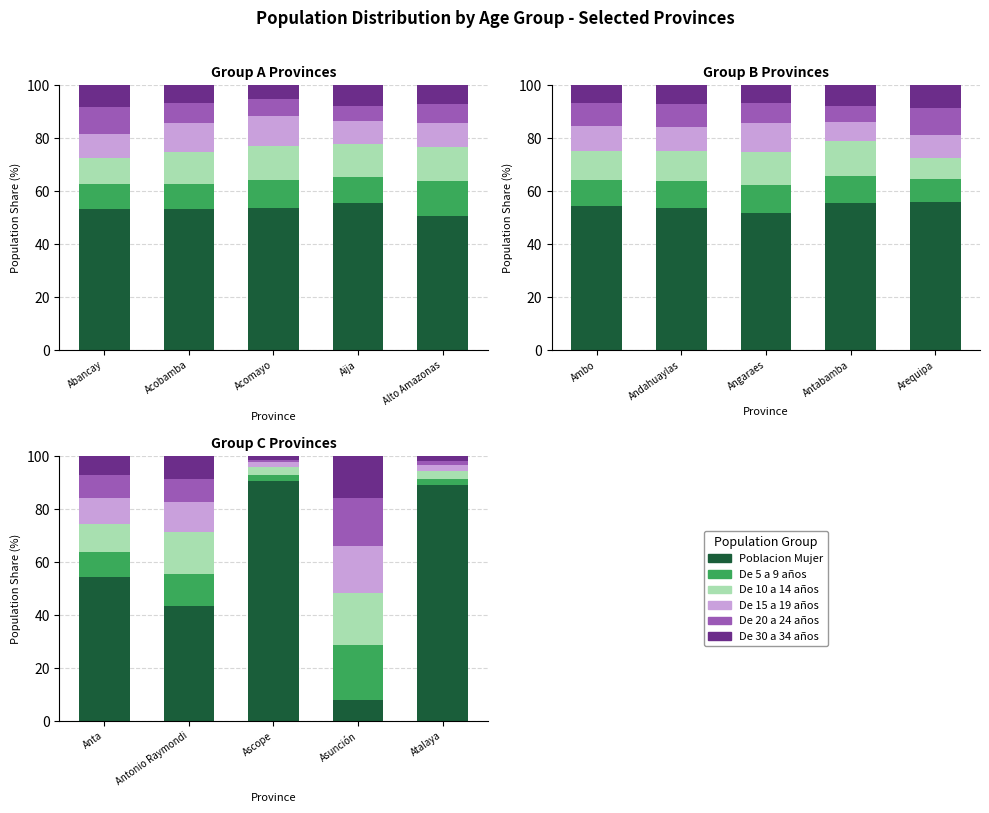

What is the difference between the maximum and minimum values in the De 20 a 24 años series?

17.2